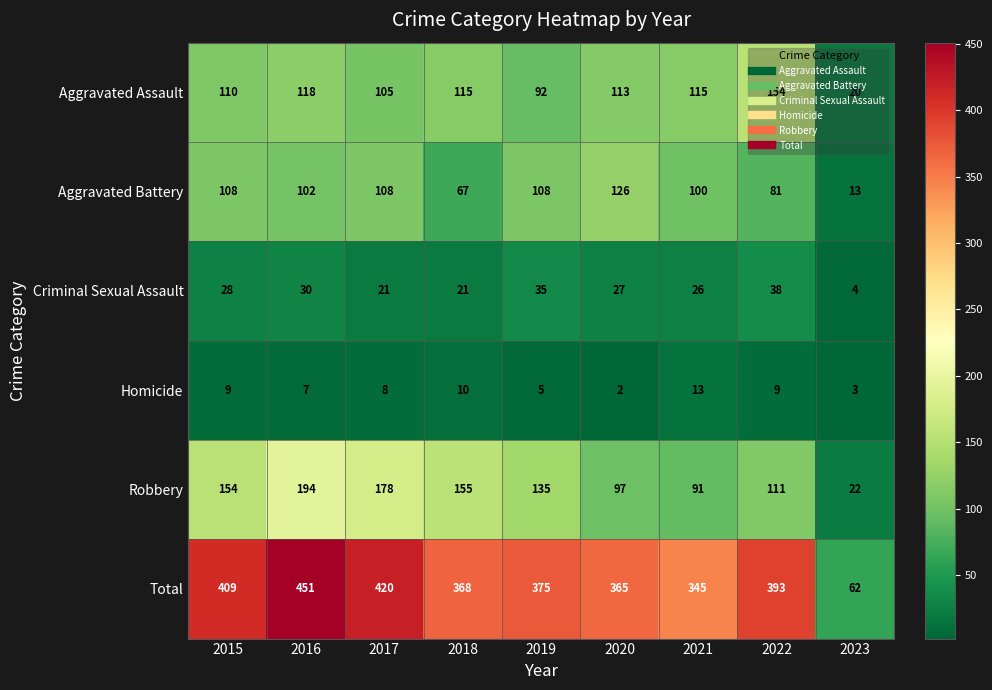

At how many categories does at least one series exceed 278?

8